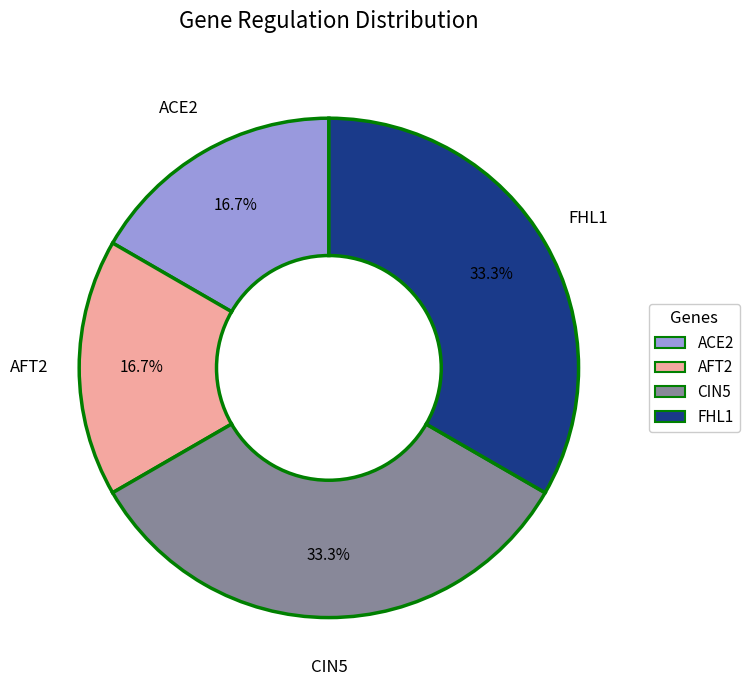

The AFT2 slice represents 12% of the pie. True or false?

False